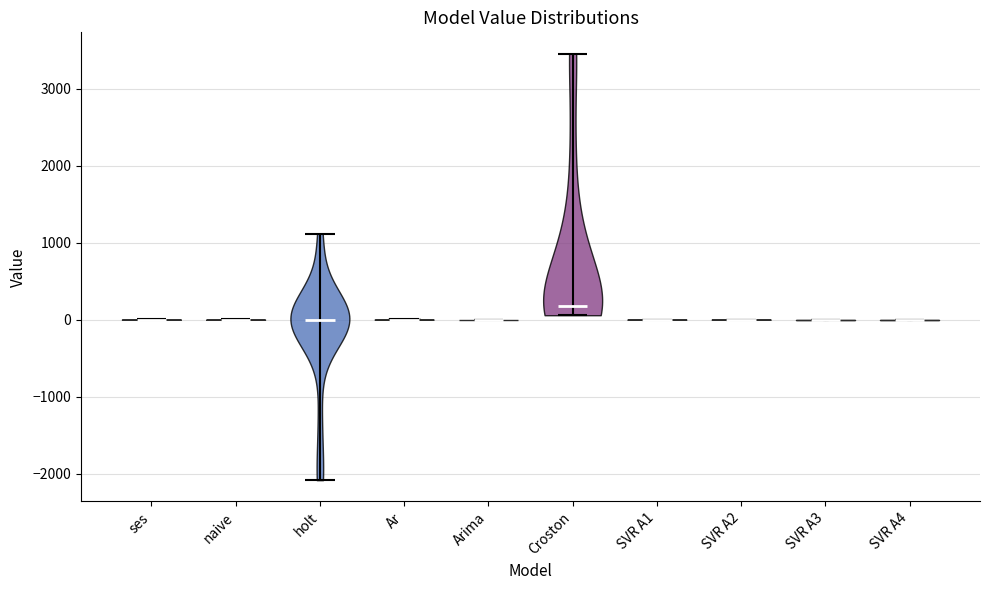

Where does the median line of the violin for SVR A1 sit on the y-axis? The values are not printed on the chart, so give them approximately, as read against the axis.

0